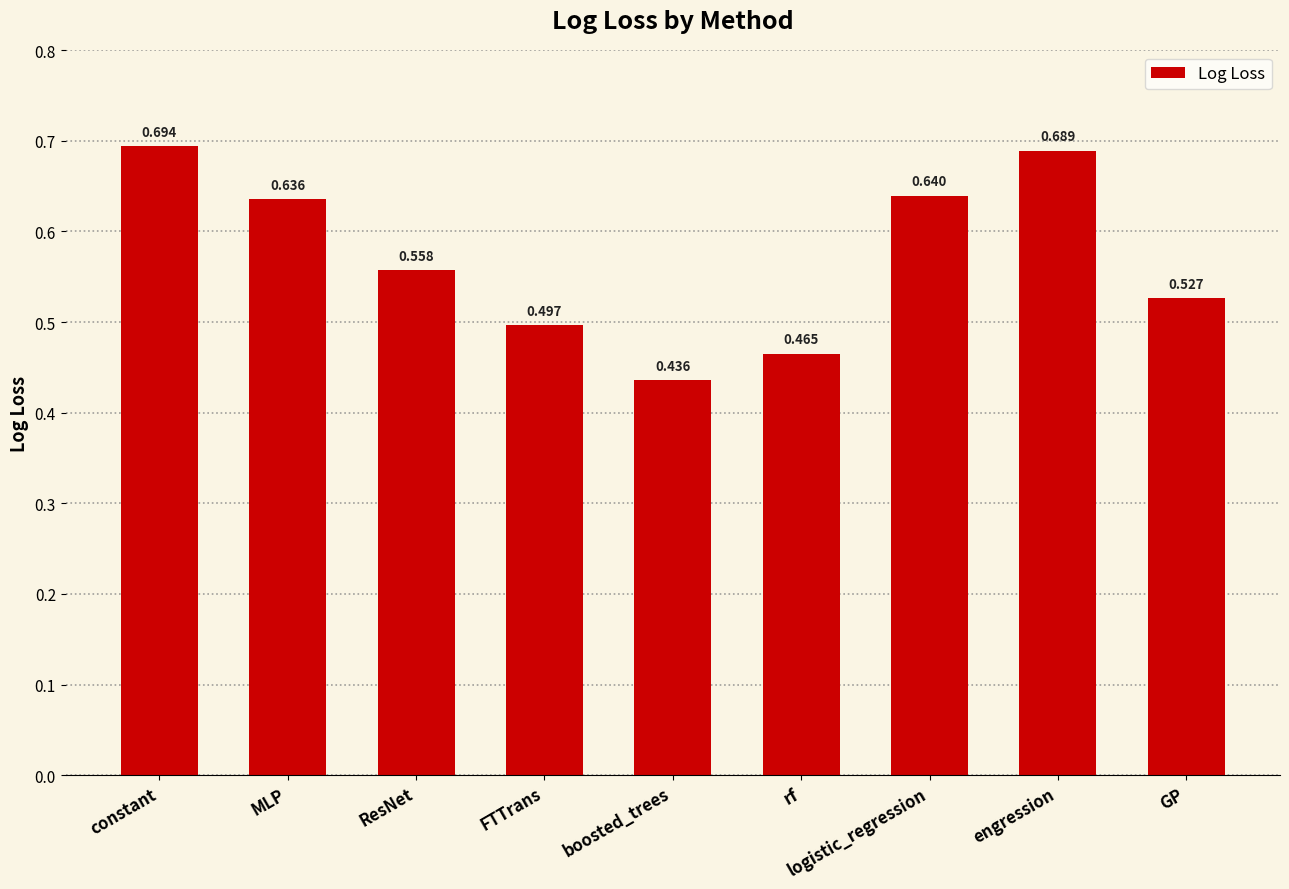

Which has a higher value, MLP or ResNet?

MLP